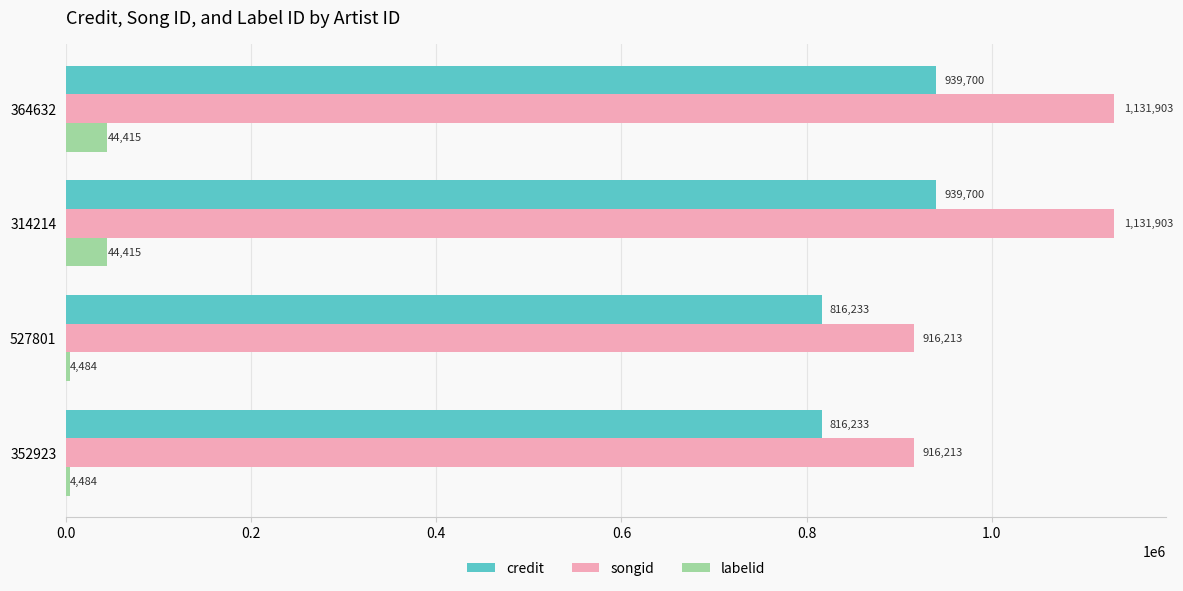

Which series changed the most between 527801 and 314214?

songid